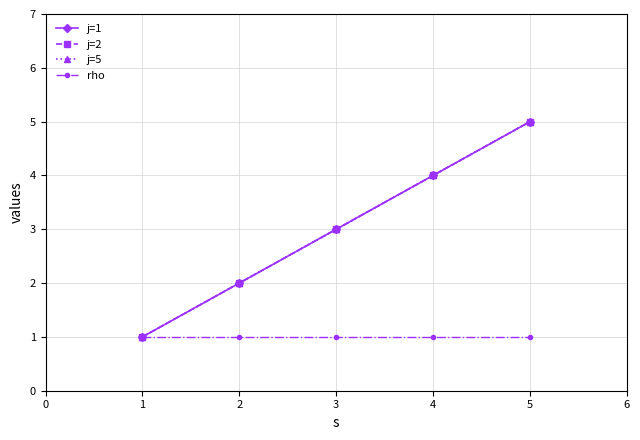

Does the chart have visible grid lines?

Yes